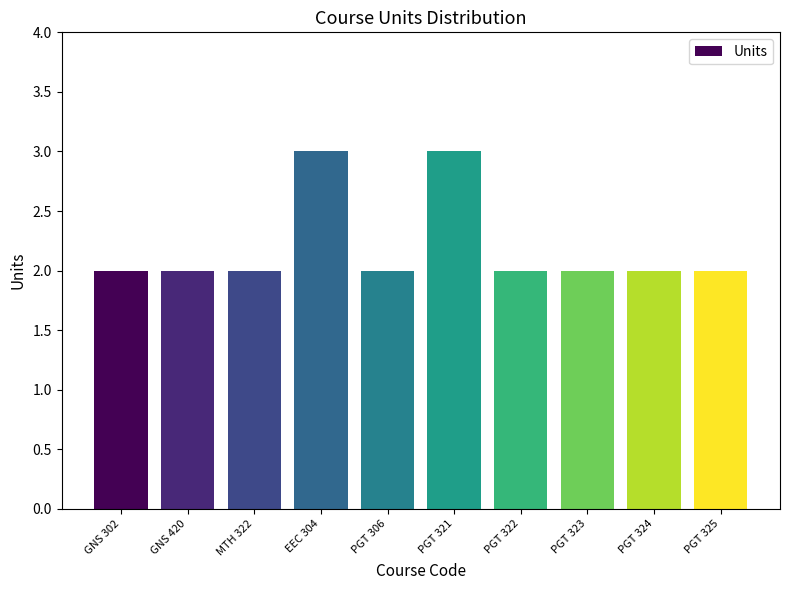

Count the number of data series in this chart.

1